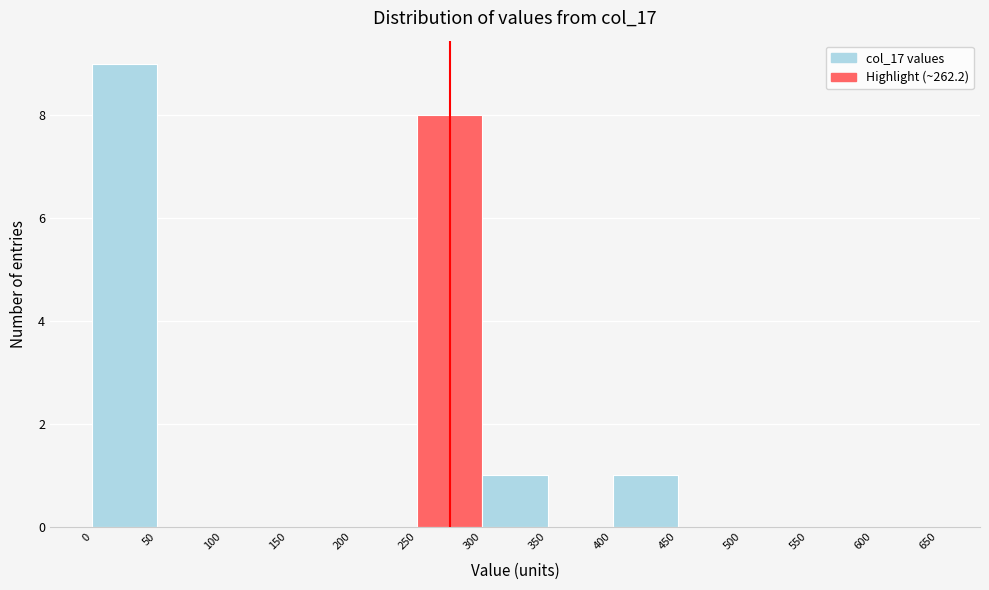

Reading left to right, transcribe this chart: for each bar, give the range it covers on the x-axis and its height. The values are not printed on the chart, so give them approximately, as read against the axis.

0 to 50: 9
50 to 100: 0
100 to 150: 0
150 to 200: 0
200 to 250: 0
250 to 300: 8
300 to 350: 1
350 to 400: 0
400 to 450: 1
450 to 500: 0
500 to 550: 0
550 to 600: 0
600 to 650: 0